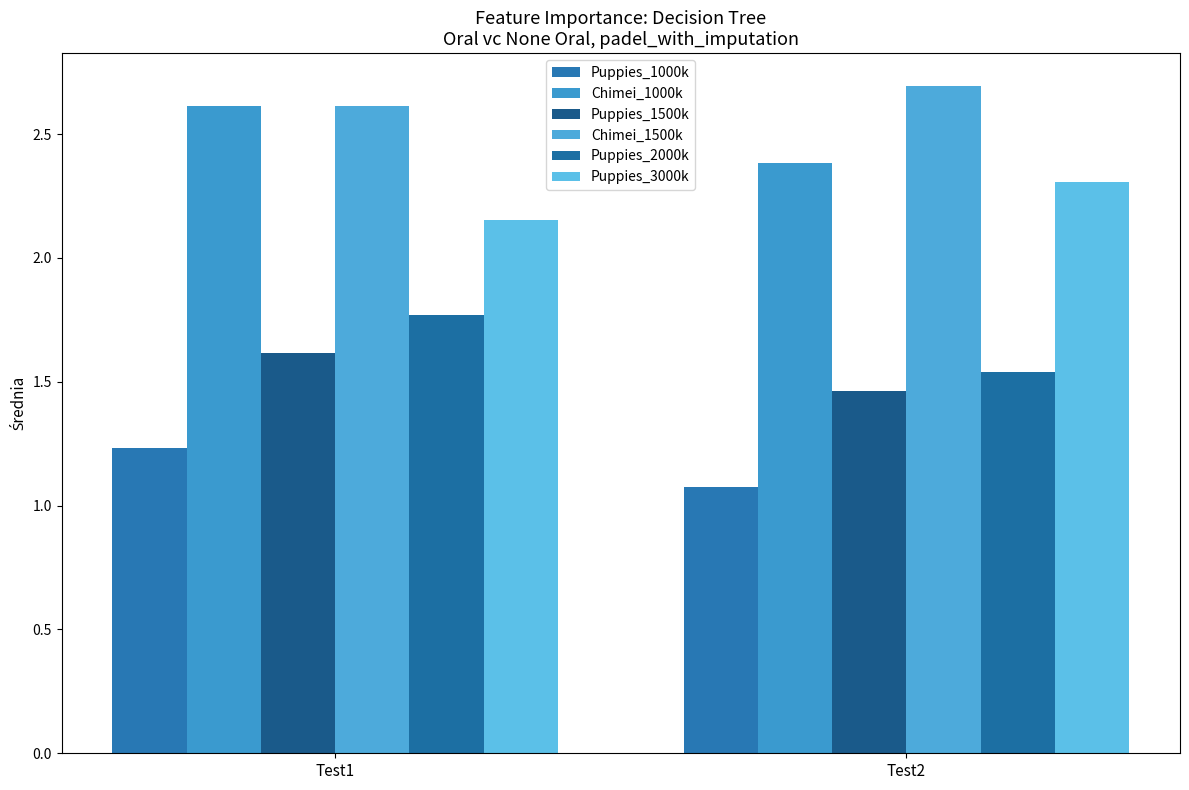

The Chimei_1000k series shows 1.6 at Test2. True or false?

False